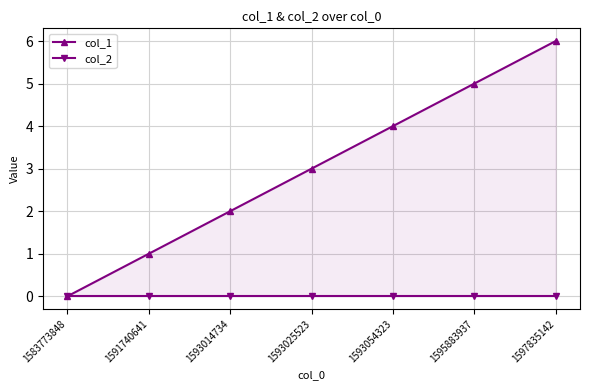

Which category has the highest value in the col_1 series?

1597835142